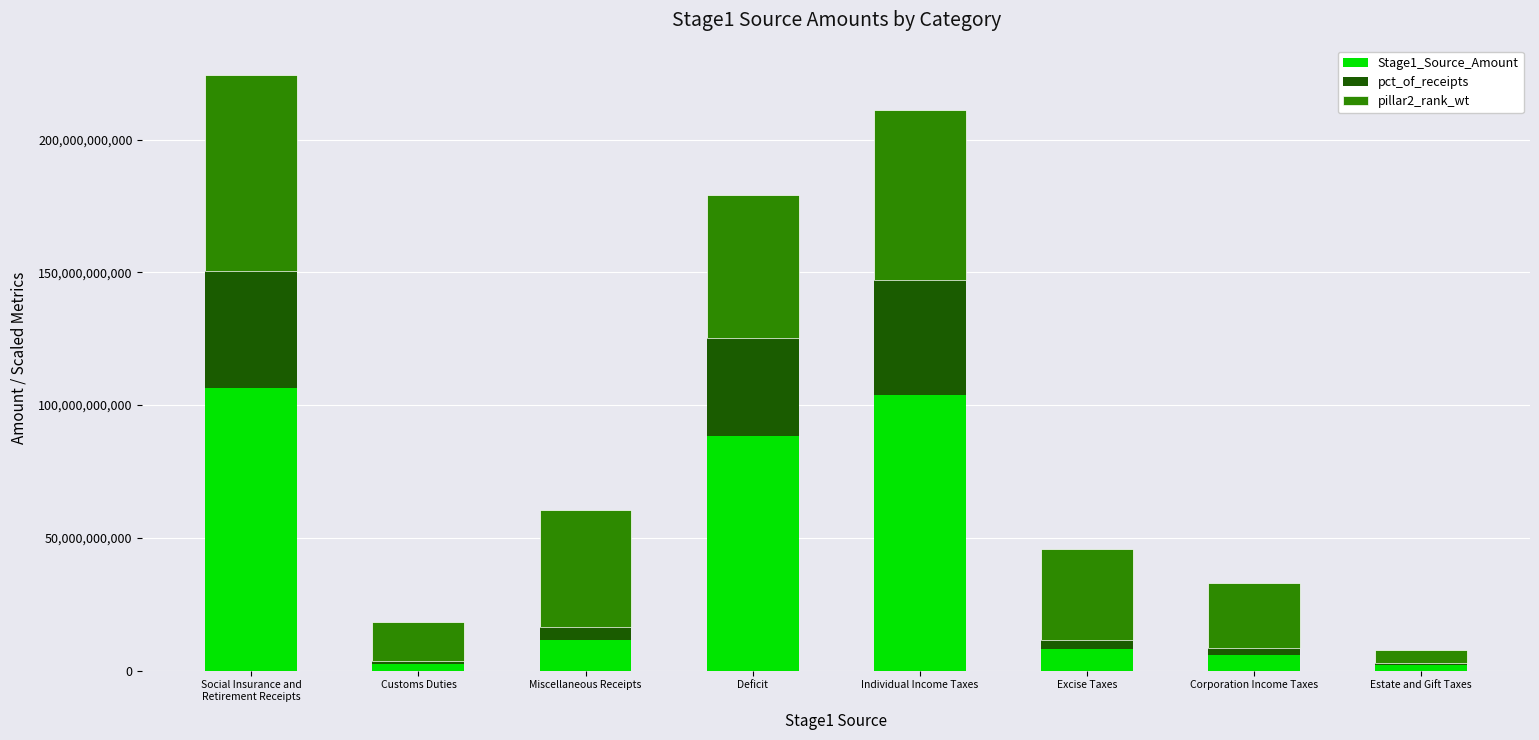

What is the total value across all series at Deficit?

179206413949.2